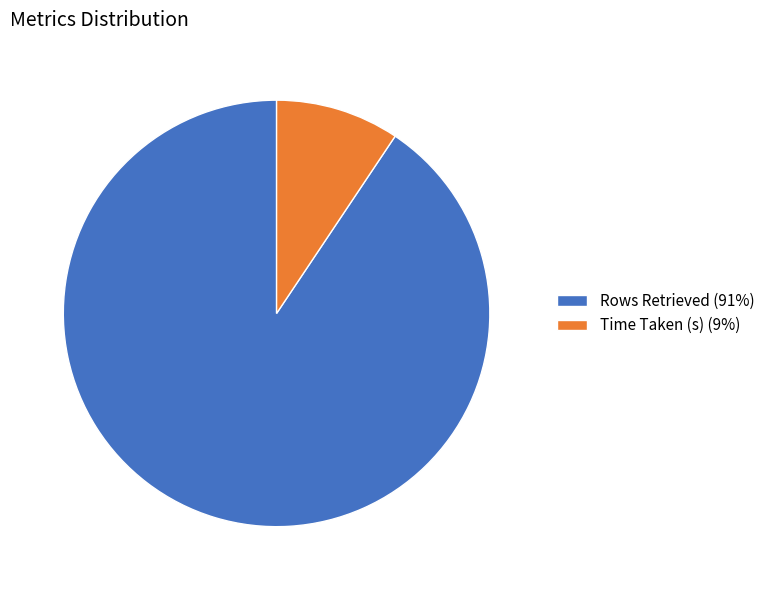

The Time Taken (s) slice represents 9% of the pie. True or false?

True